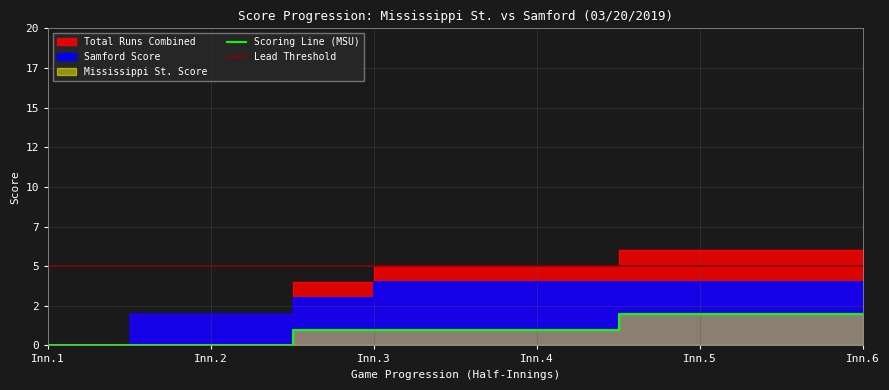

What is the difference between the second highest and minimum values in the Scoring Line (MSU) series?

2